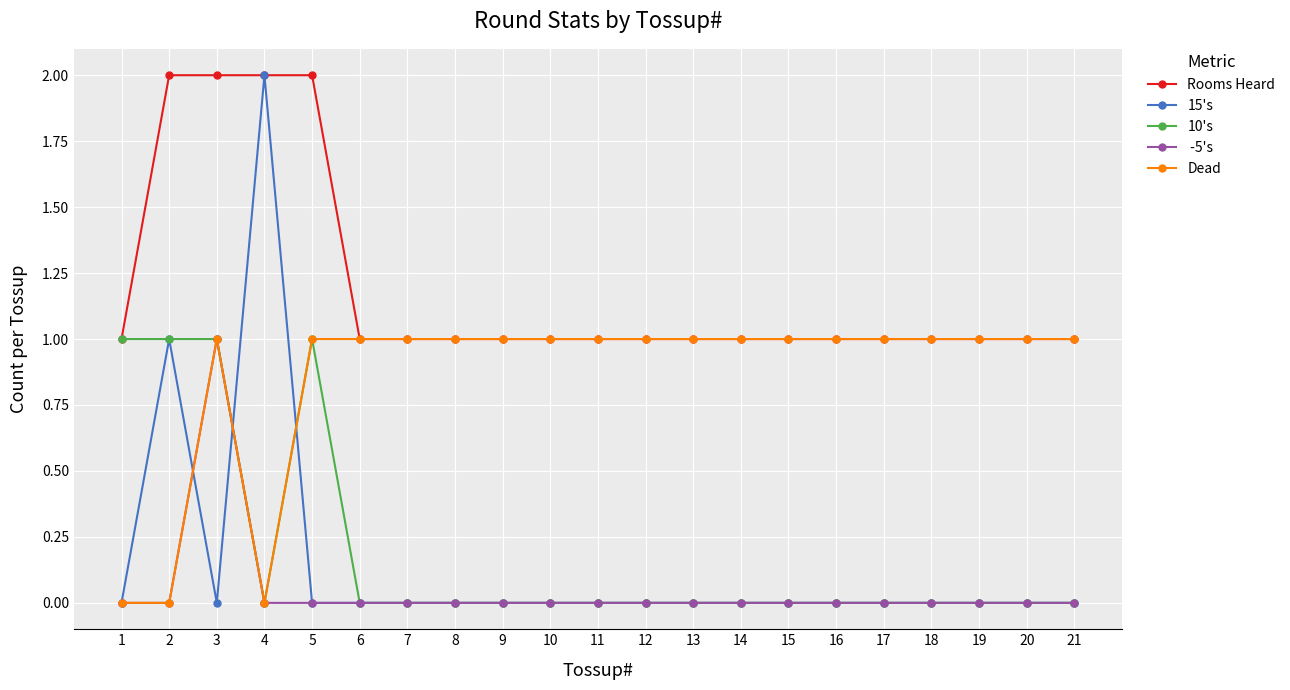

What is the total value across all series at 5?

4